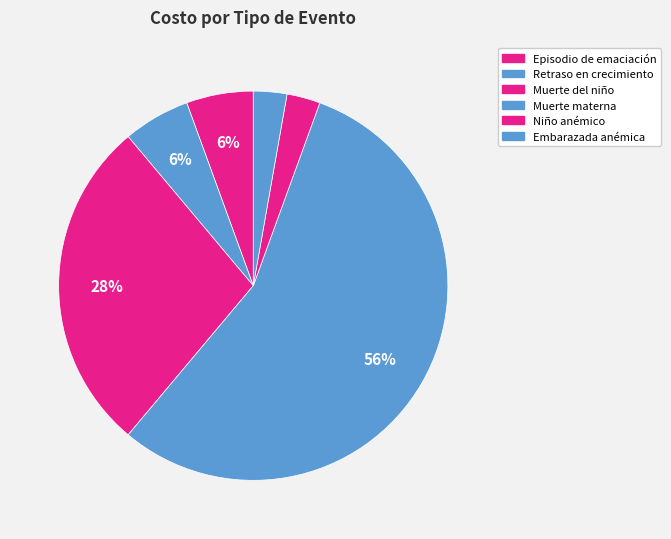

Count the number of slices in the pie.

6